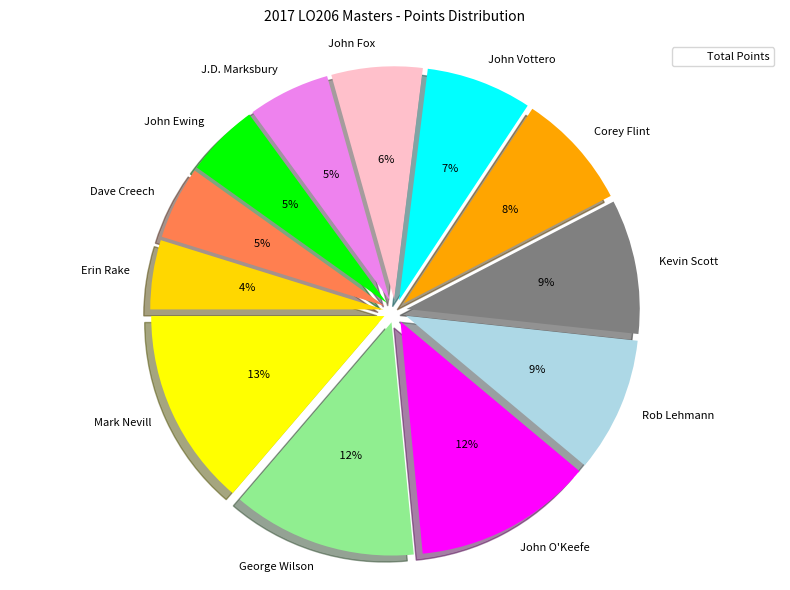

Between Kevin Scott and Corey Flint, which is larger?

Kevin Scott